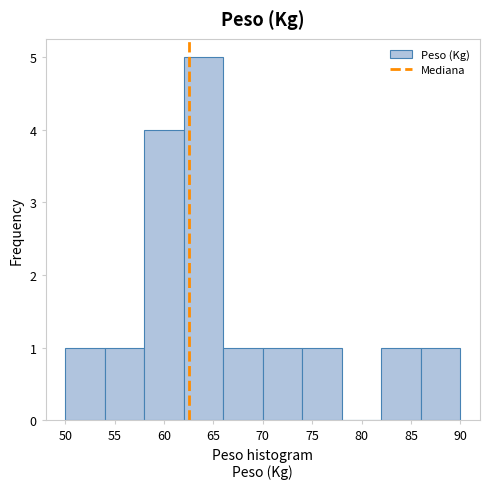

What is the height of the bar covering 54 to 58 on the x-axis? The values are not printed on the chart, so give them approximately, as read against the axis.

1